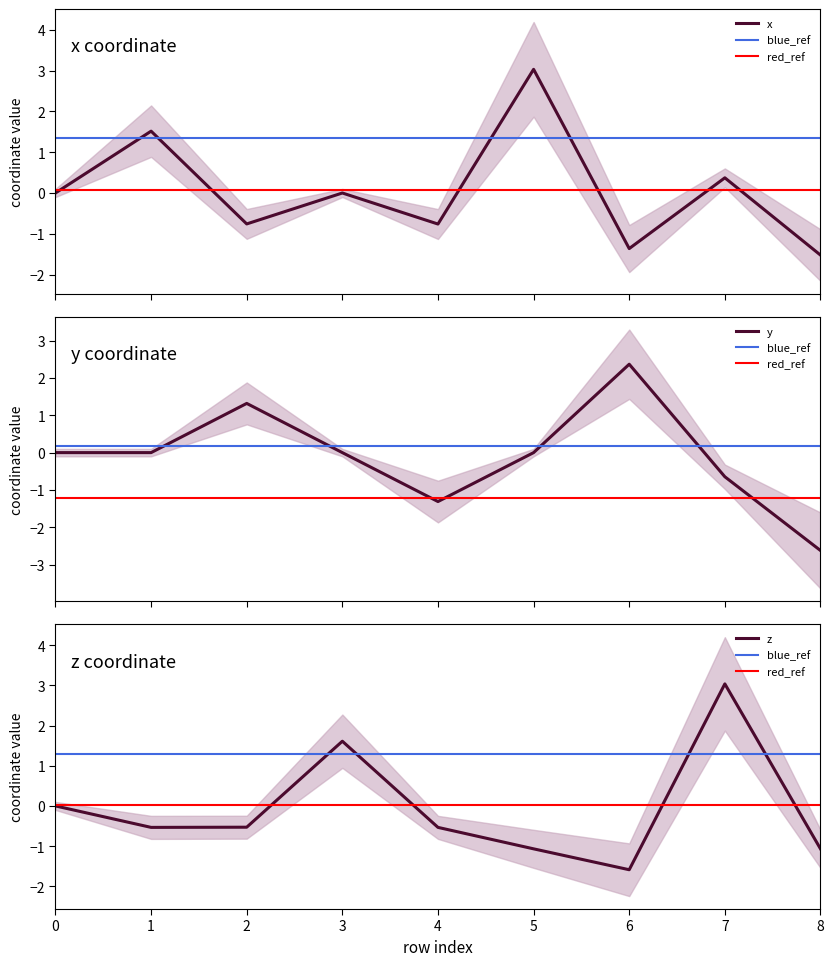

Between 2 and 3, which is larger?

3